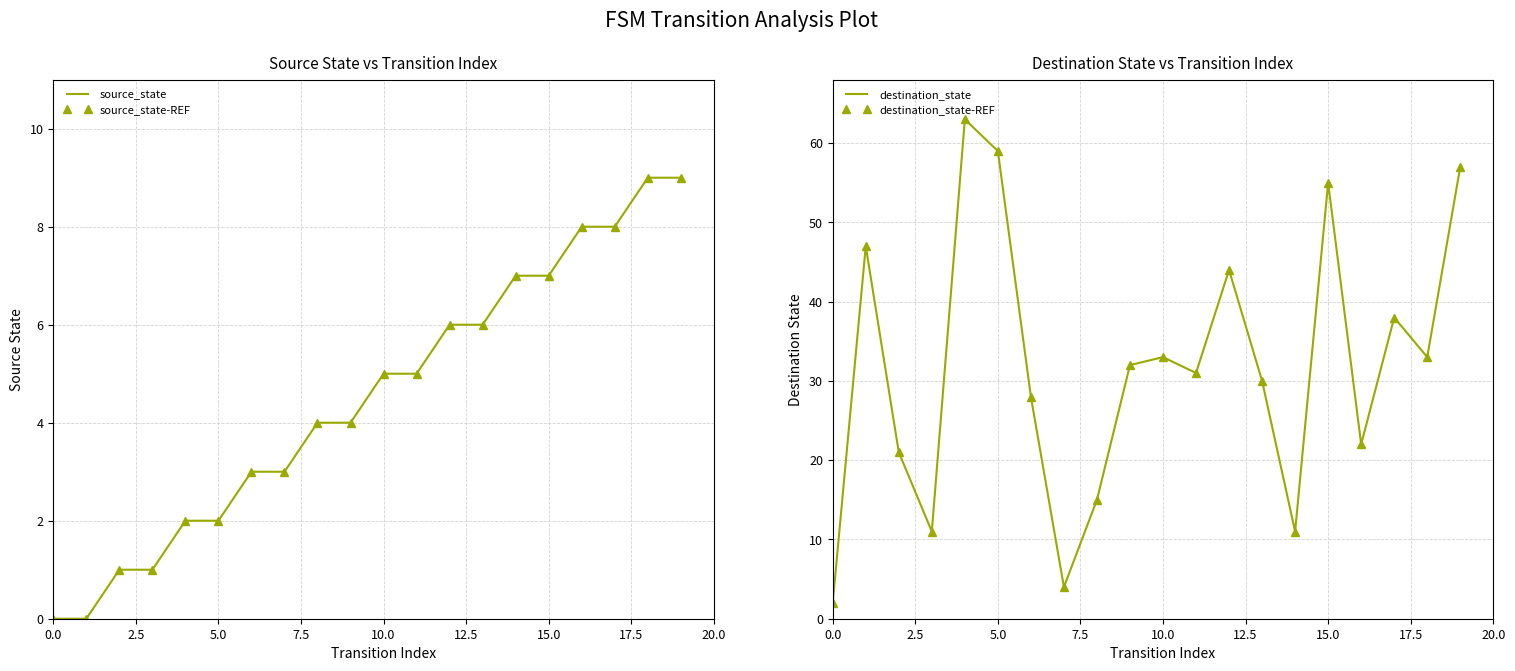

The destination_state-REF series shows 38 at 17. True or false?

True